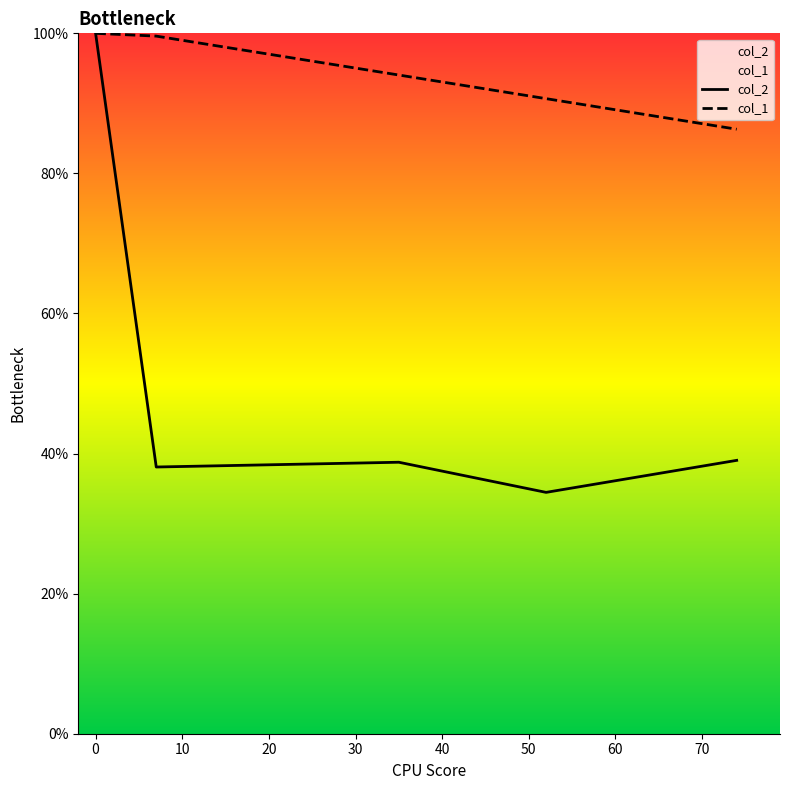

Count the number of categories in the chart.

5